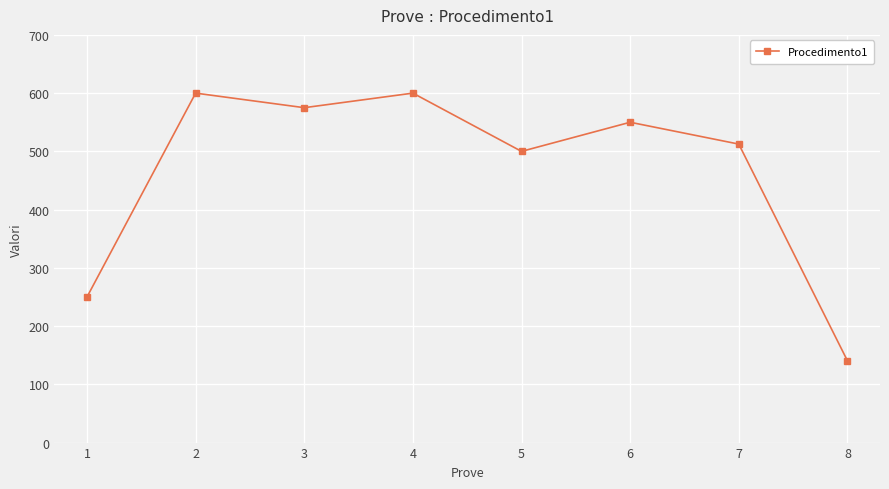

True or false: the data has more than 0 interior local peaks.

True